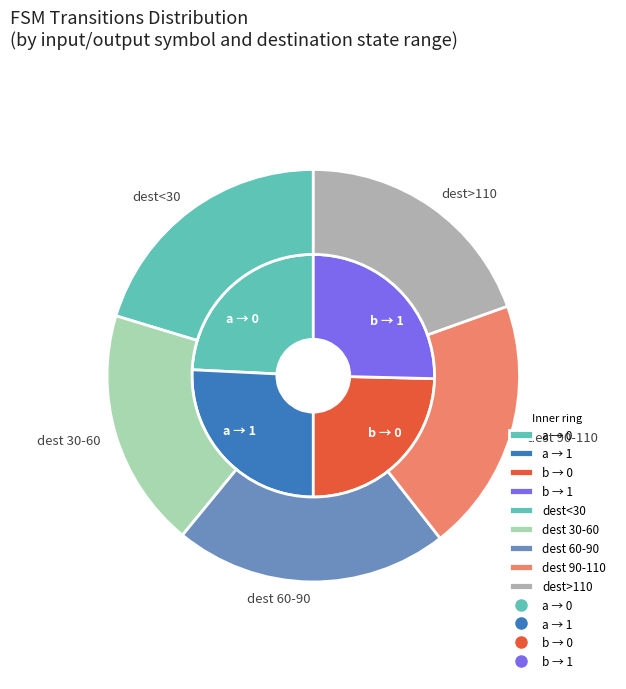

To the nearest percent, what is the combined percentage of a->1 and b->0?

43%